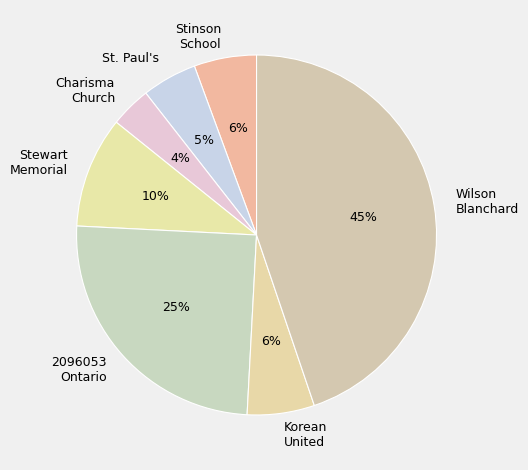

Which has a higher value, Korean United or St. Paul's?

Korean United